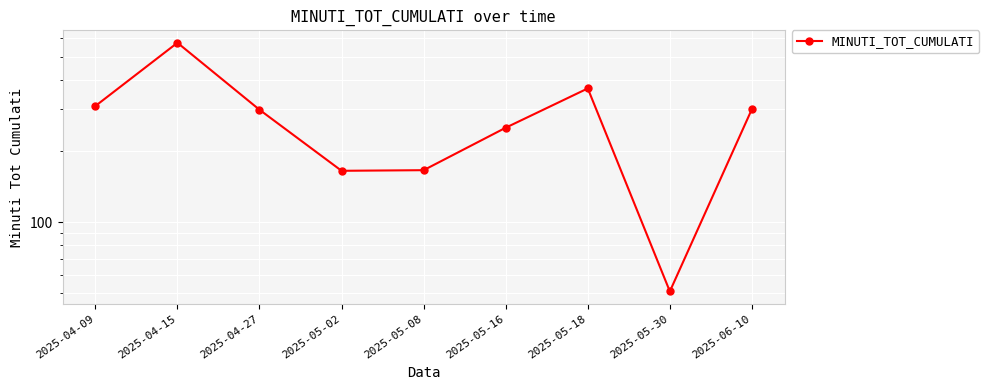

Reading left to right, what are all the values shown in this chart?

310	574	299	165	166	251	368	51	301